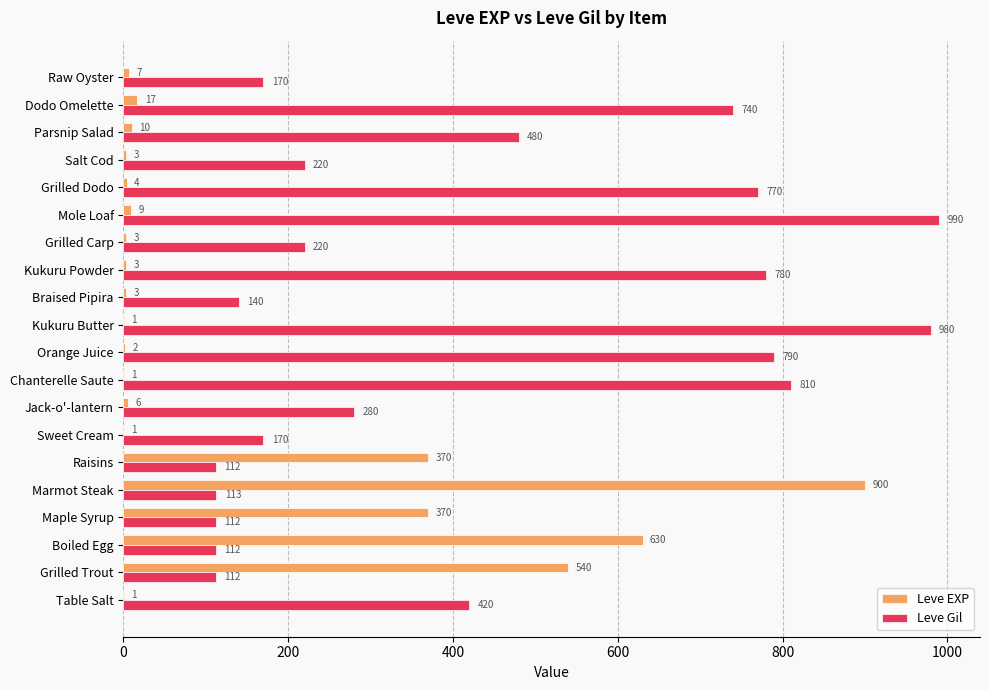

What is the sum of all Leve EXP values?

2881